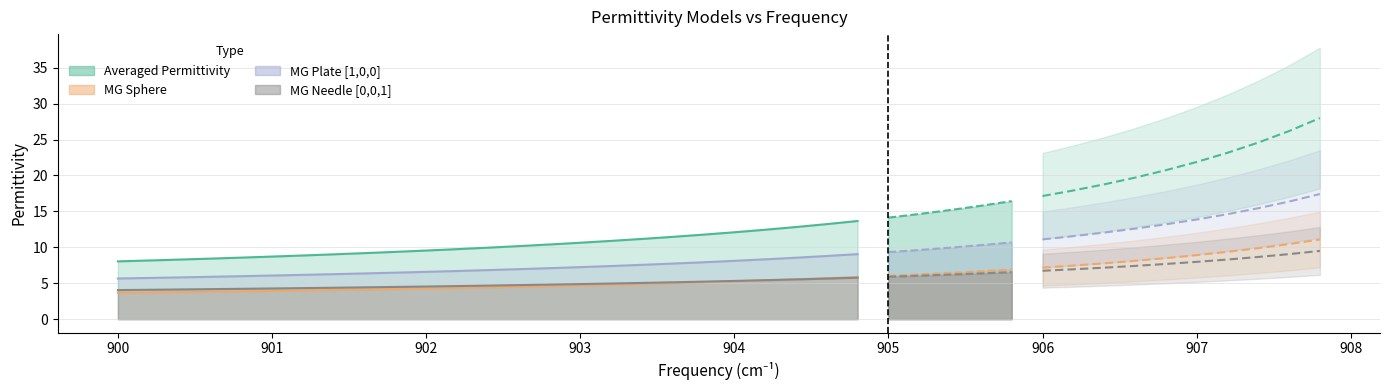

Which series has the largest total across all categories?

Averaged permittivity